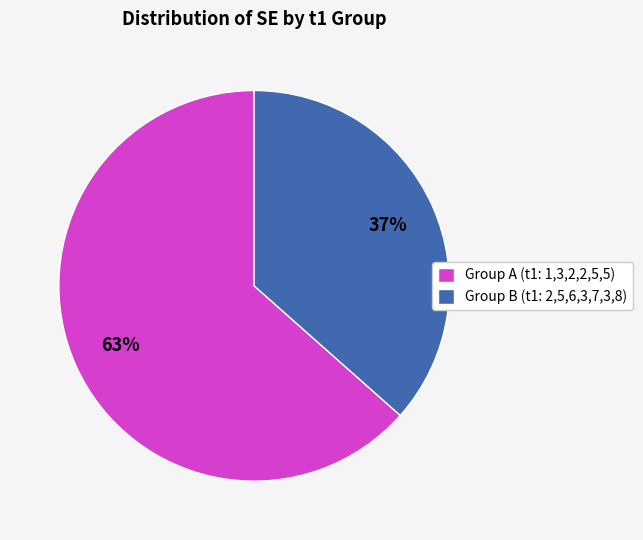

Is the sum of Group A (t1: 1,3,2,2,5,5) and Group B (t1: 2,5,6,3,7,3,8) greater than half?

Yes